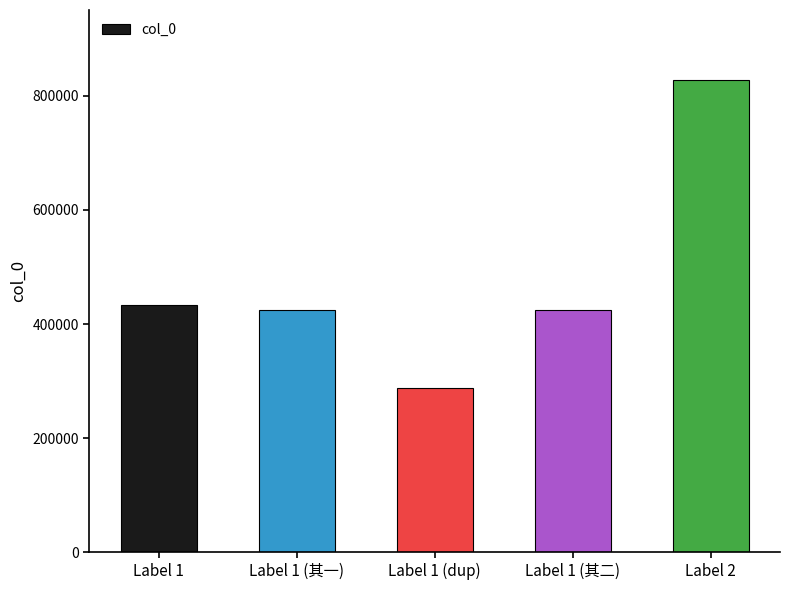

What is the average value?

479594